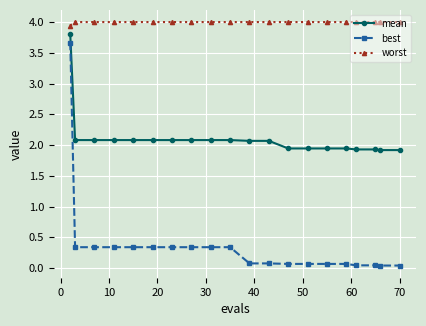

Which series has the largest range (max minus min)?

best